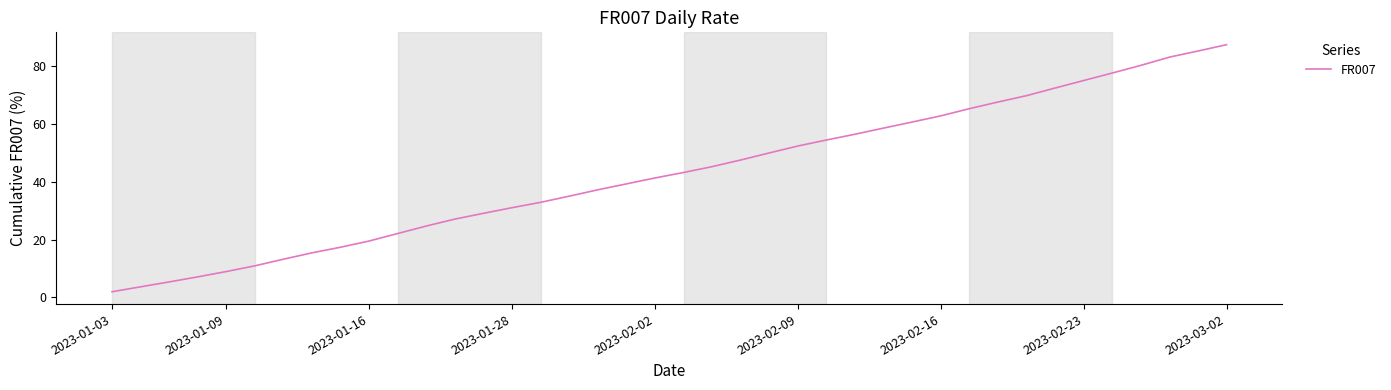

What is the minimum value shown in the chart?

1.9